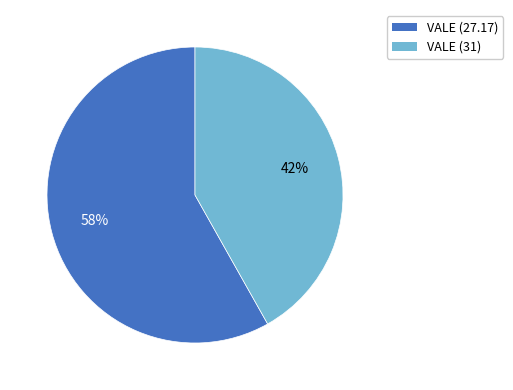

Combined, do VALE (27.17) and VALE (31) account for over 50%?

Yes